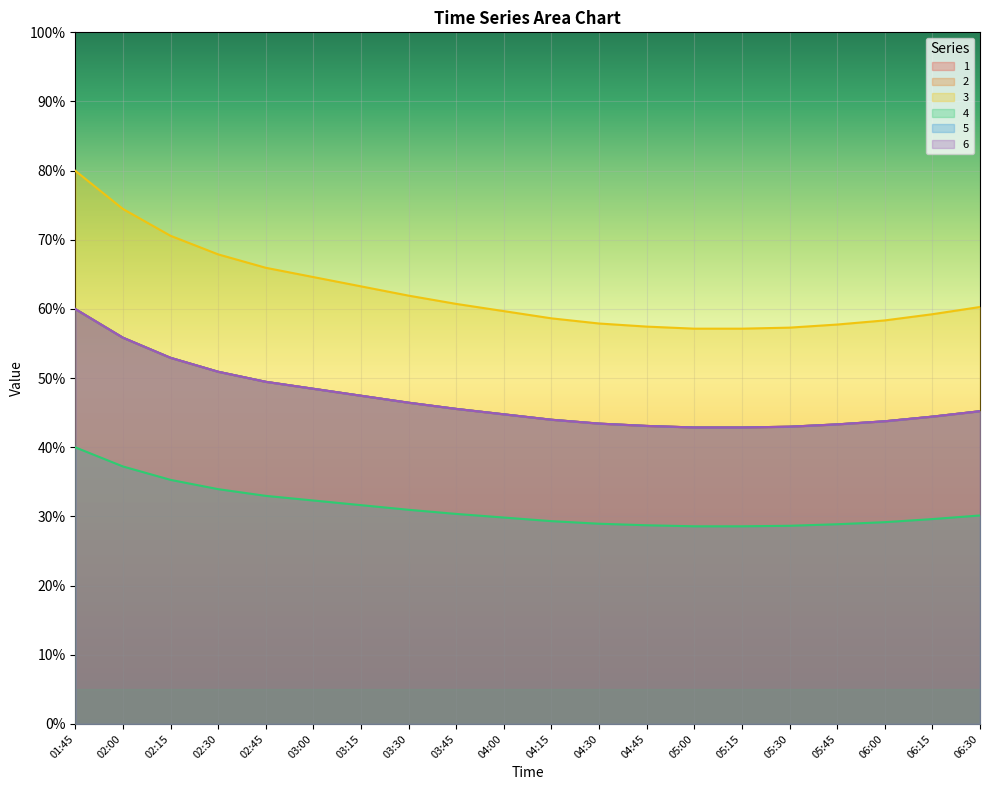

Which has a higher value, 02:30 or 02:15?

02:15